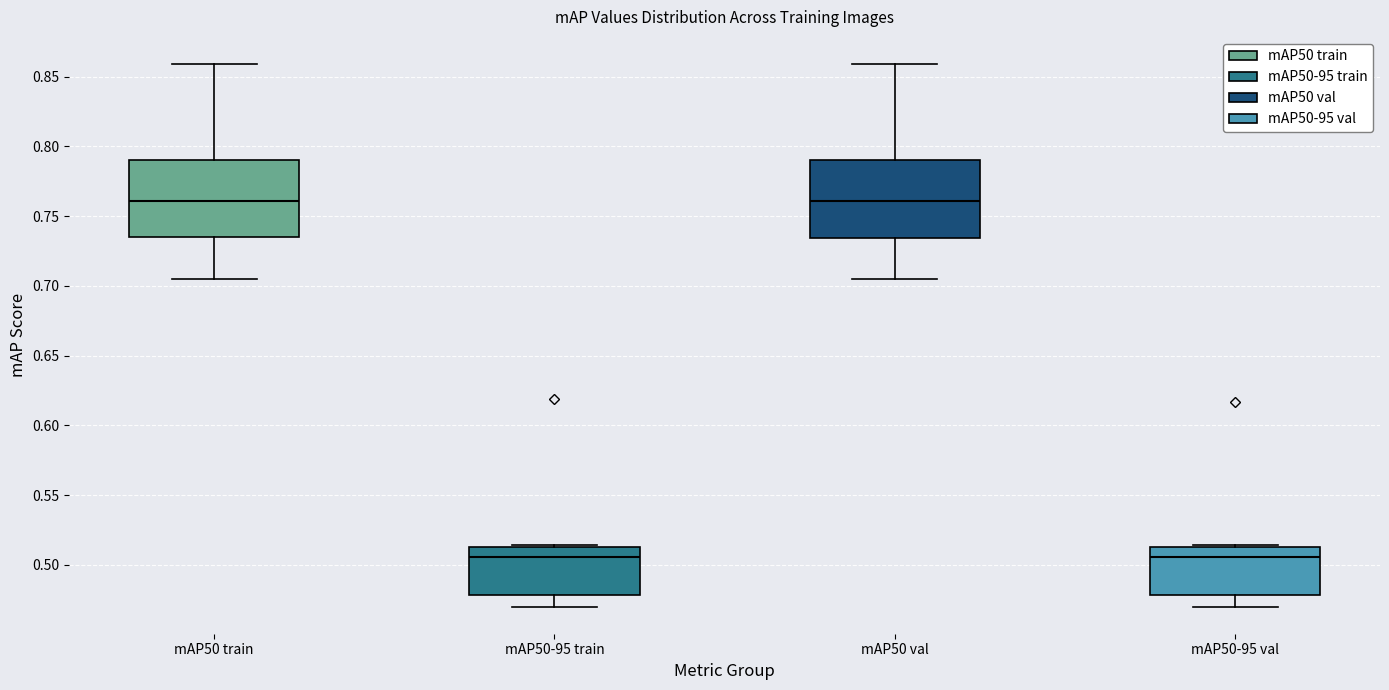

Where does the lower whisker of the box for mAP50 val end on the y-axis? The values are not printed on the chart, so give them approximately, as read against the axis.

0.705